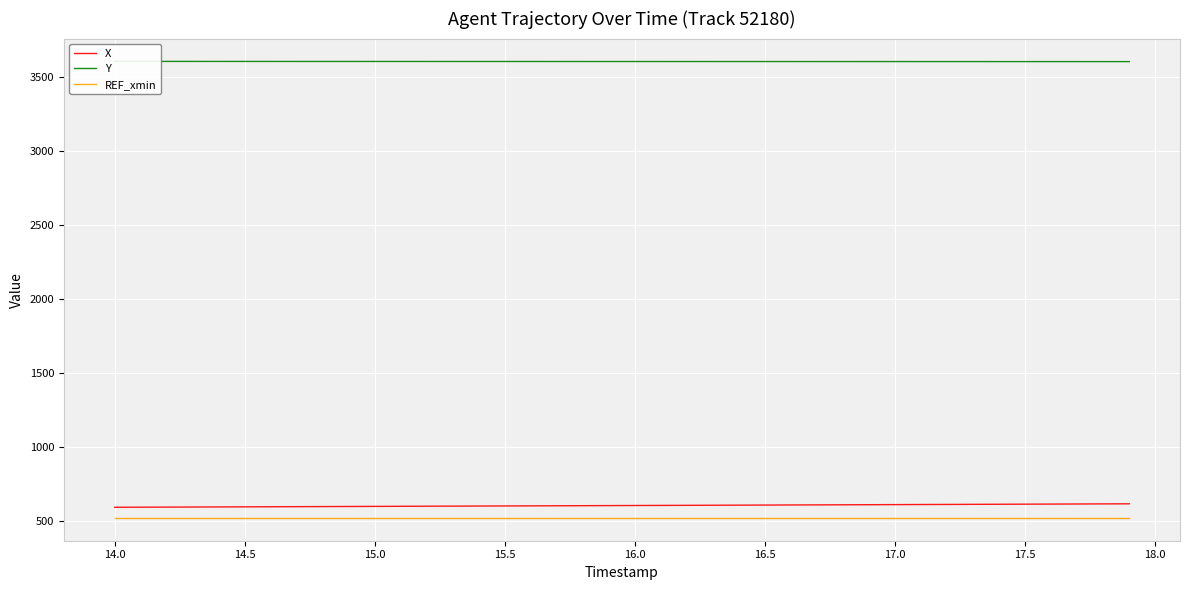

True or false: X and REF_xmin cross at least once.

False